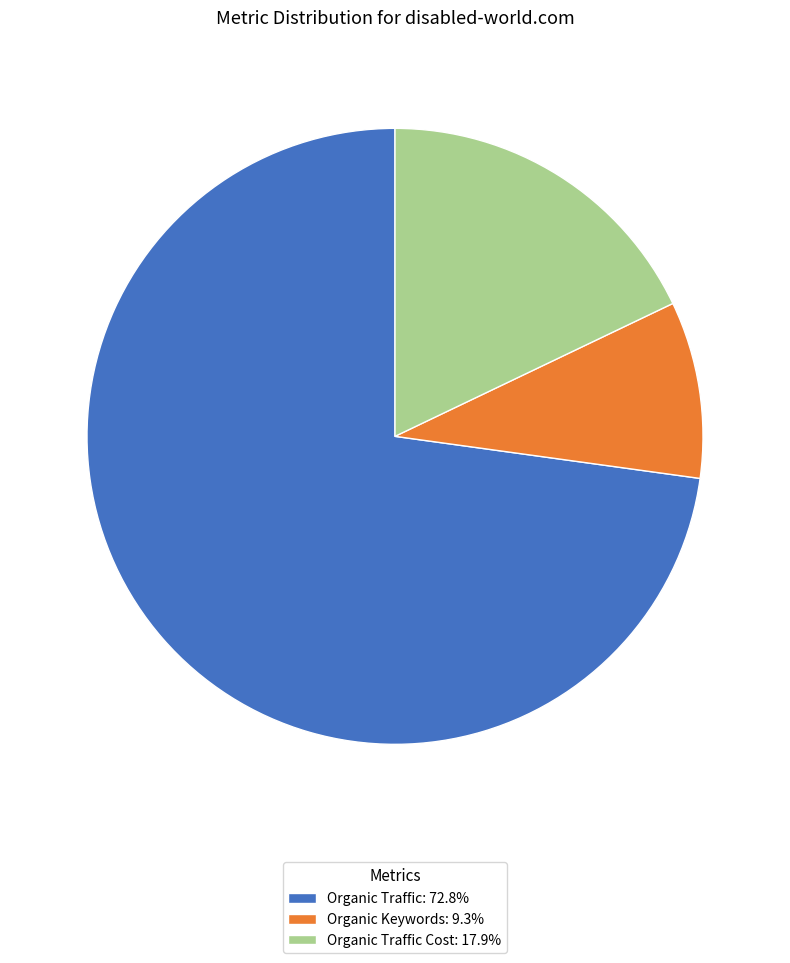

Combined, do Organic Traffic Cost: 17.9% and Organic Traffic: 72.8% account for over 50%?

Yes